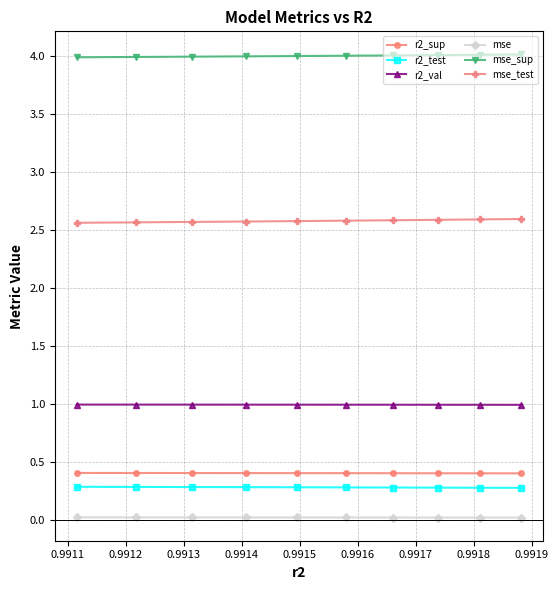

True or false: r2_sup and mse cross at least once.

False